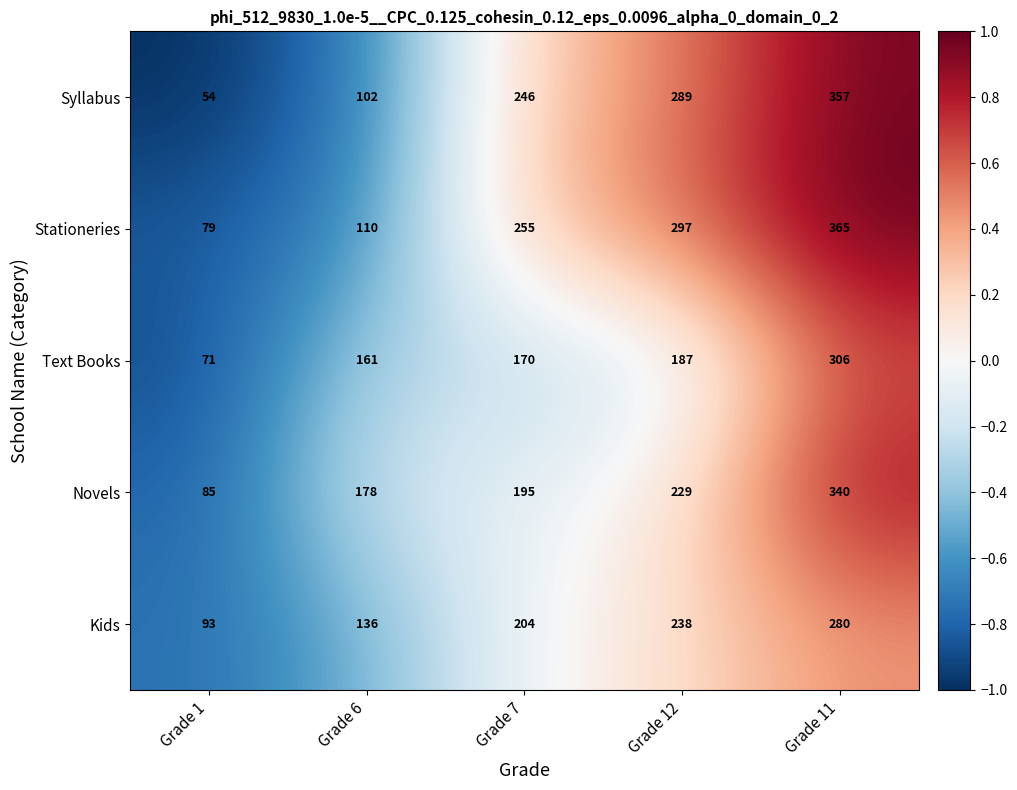

At which category is the sum across all series the highest?

Grade 11